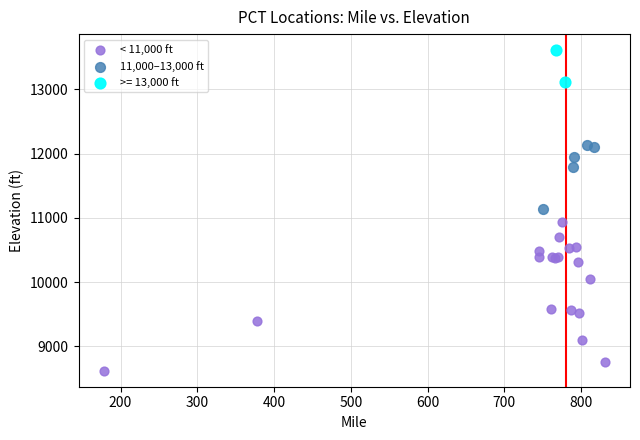

What are all the series names shown in the legend?

< 11,000 ft, 11,000–13,000 ft, >= 13,000 ft